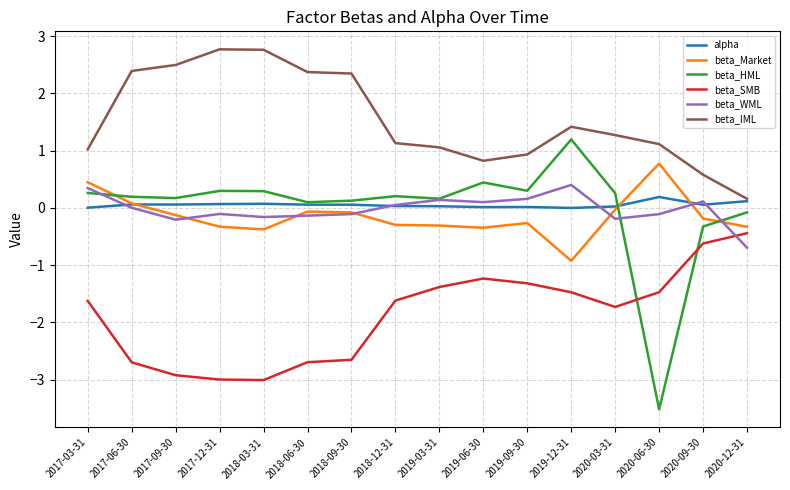

True or false: alpha and beta_SMB cross at least once.

False